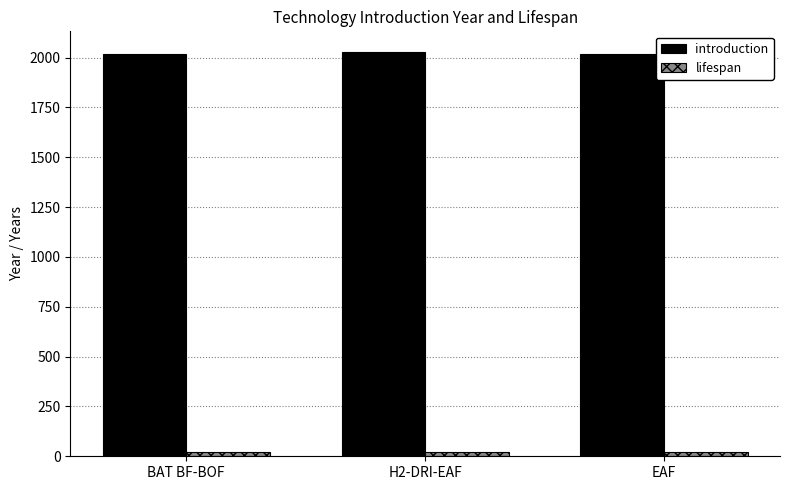

How many series are shown in this chart?

2